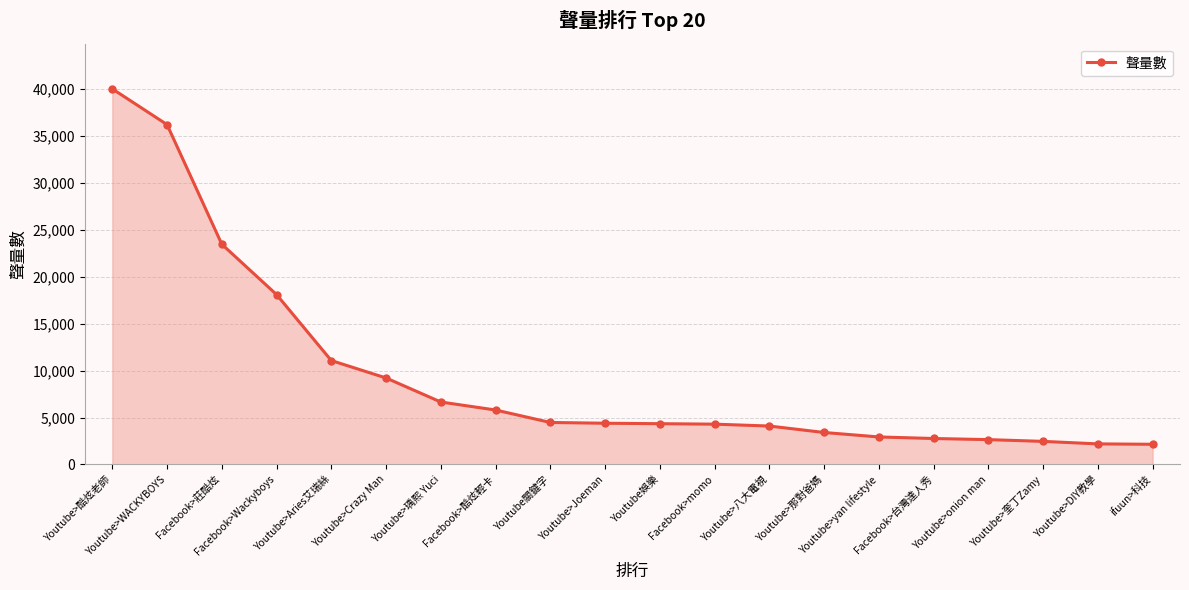

Count the number of categories in the chart.

20